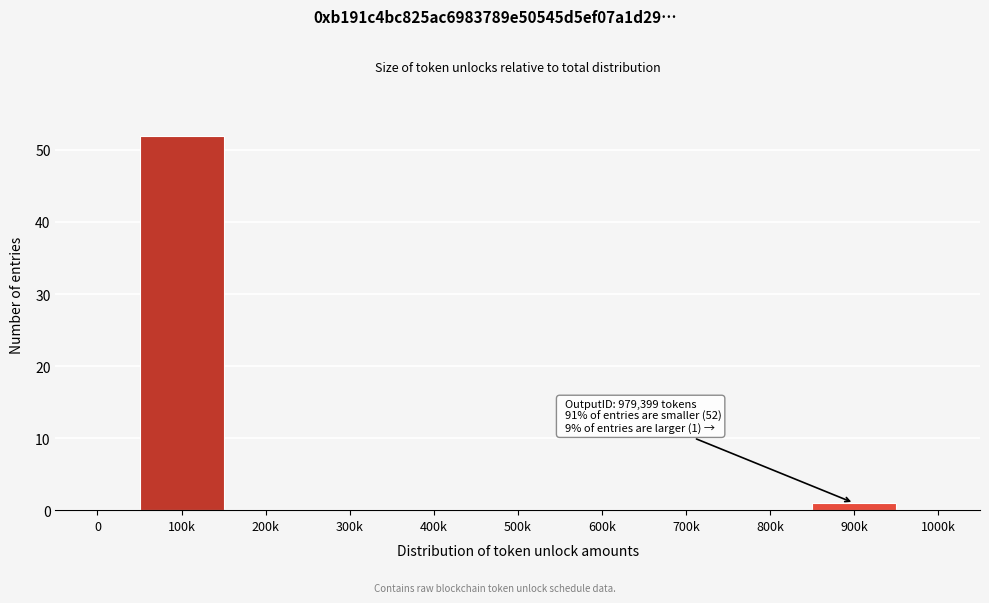

Reading left to right, transcribe all the data shown in this chart.

0=0	100k=52	200k=0	300k=0	400k=0	500k=0	600k=0	700k=0	800k=0	900k=1	1000k=0